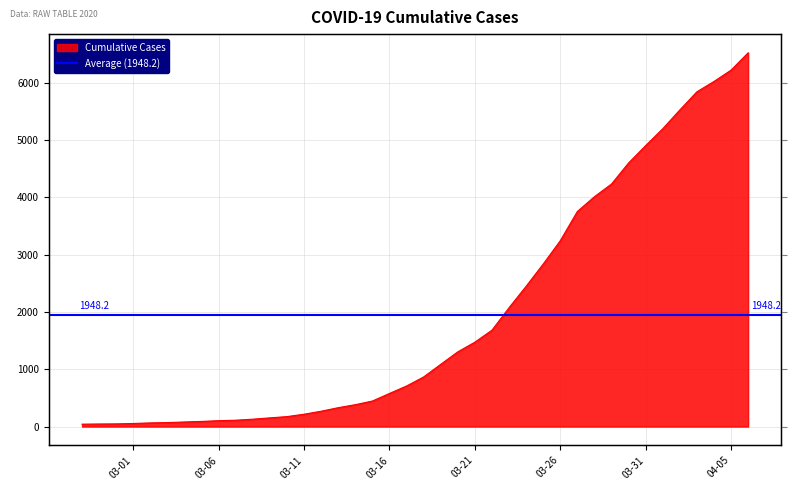

Between 2020-03-18 and 2020-03-29, which is larger?

2020-03-29